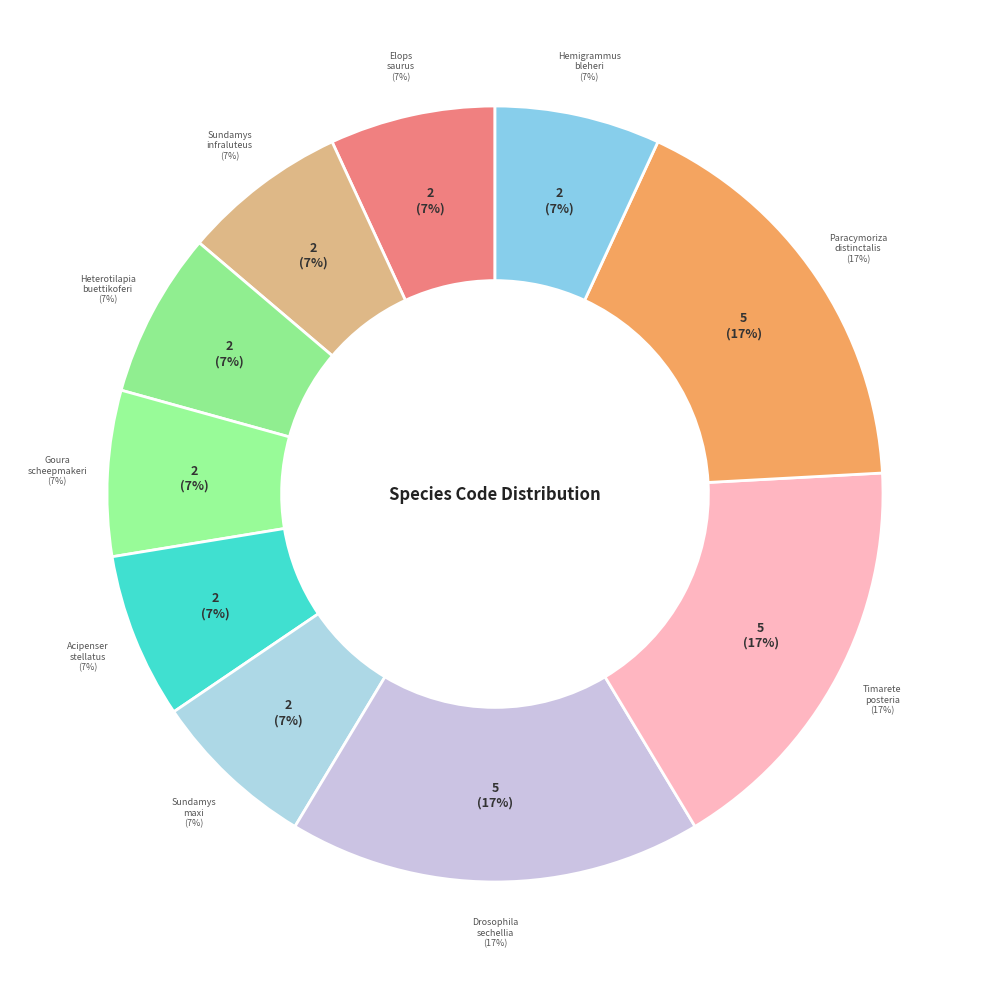

What percentage do Paracymoriza distinctalis and Acipenser stellatus together represent?

24.1%